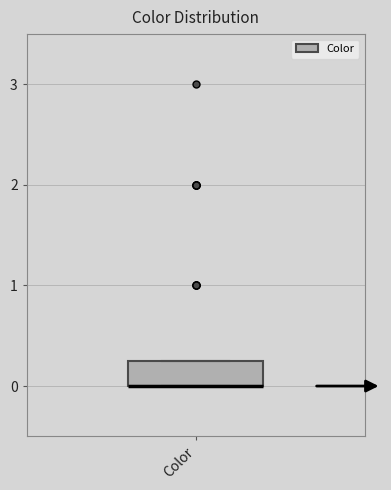

Read this box plot against the y-axis: the position of the median line, the range covered by the box, and the ends of both whiskers. The values are not printed on the chart, so give them approximately, as read against the axis.

median 0.0 (drawn on the box's lower edge), box 0.0 to 0.3, whiskers 0.0 to 0.3